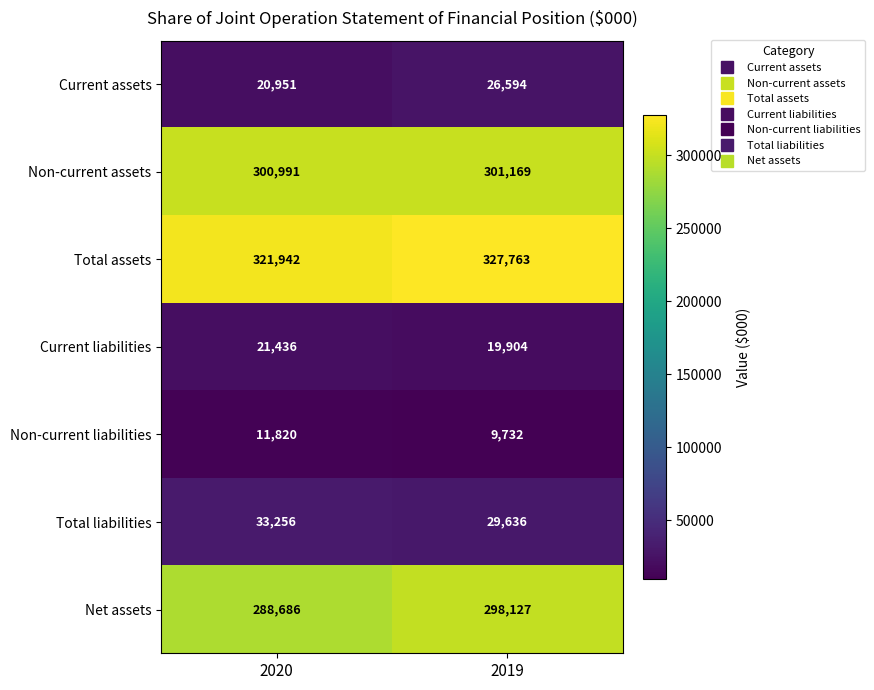

What is the average value of the Non-current liabilities series?

10776